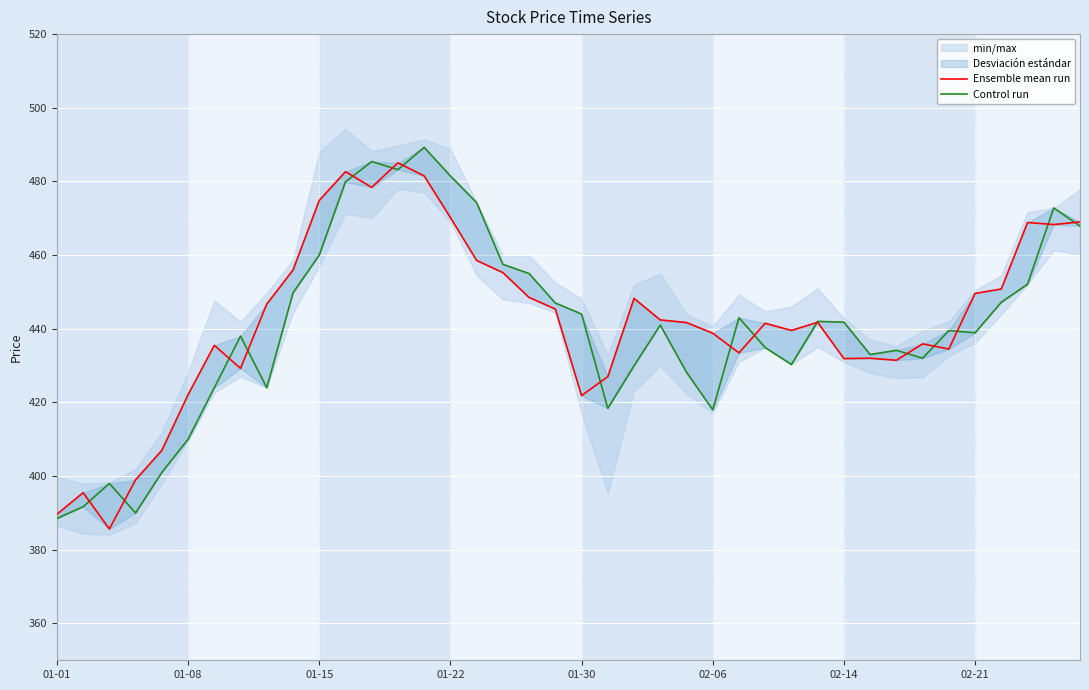

Rank the categories by Ensemble mean run value from highest to lowest.

13, 11, 14, 12, 10, 15, 39, 37, 38, 16, 9, 17, 36, 35, 18, 22, 8, 19, 23, 29, 24, 27, 28, 25, 33, 02-14, 34, 26, 31, 30, 32, 02-21, 21, 02-06, 20, 01-30, 01-22, 01-08, 01-01, 01-15